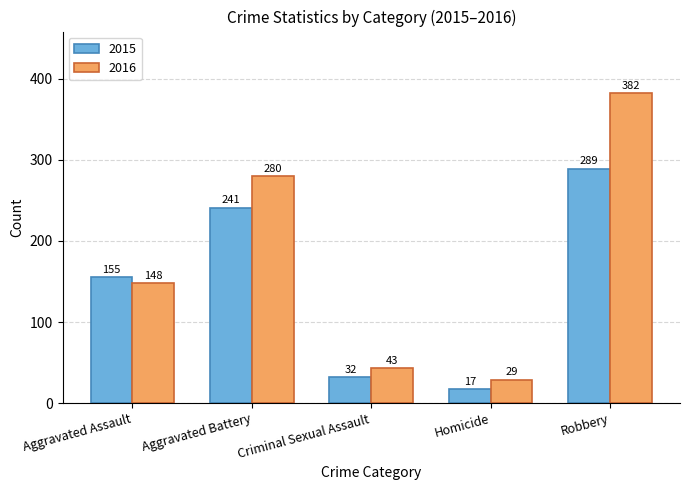

The 2016 series shows 242 at Aggravated Assault. True or false?

False